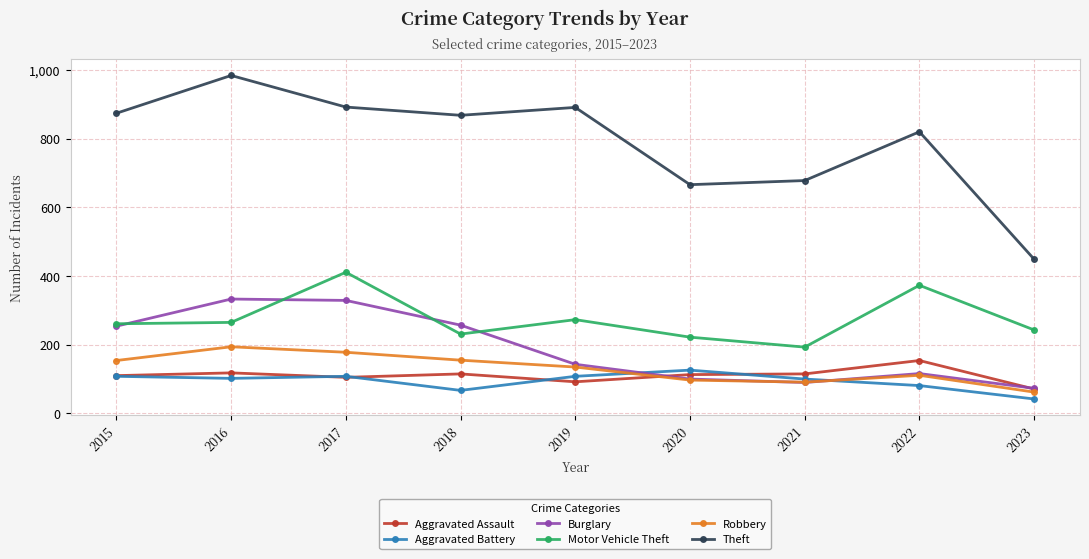

At which label is Burglary closest to 203?

2015